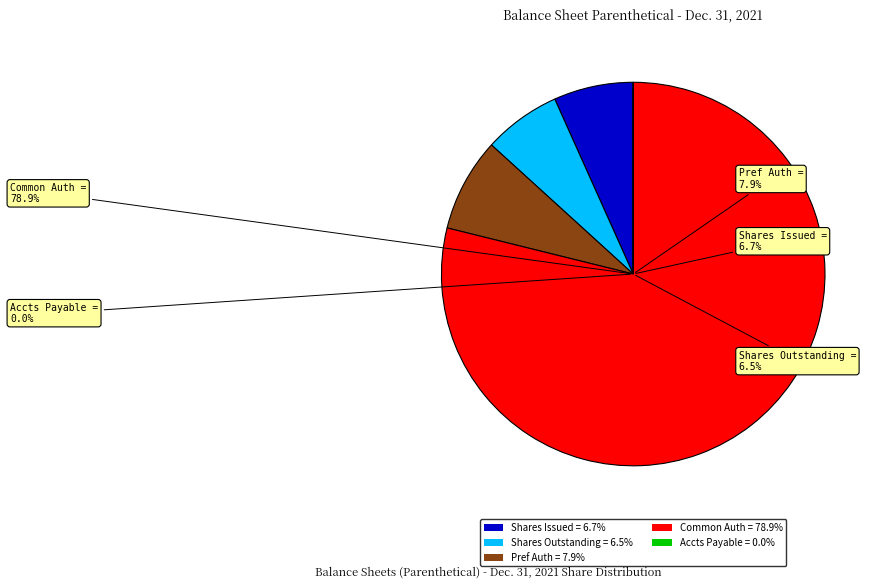

Rank the categories by value from lowest to highest.

Accounts payable, related parties, Common stock, shares outstanding, Common stock, shares issued, Preferred stock, shares authorized, Common stock, shares authorized